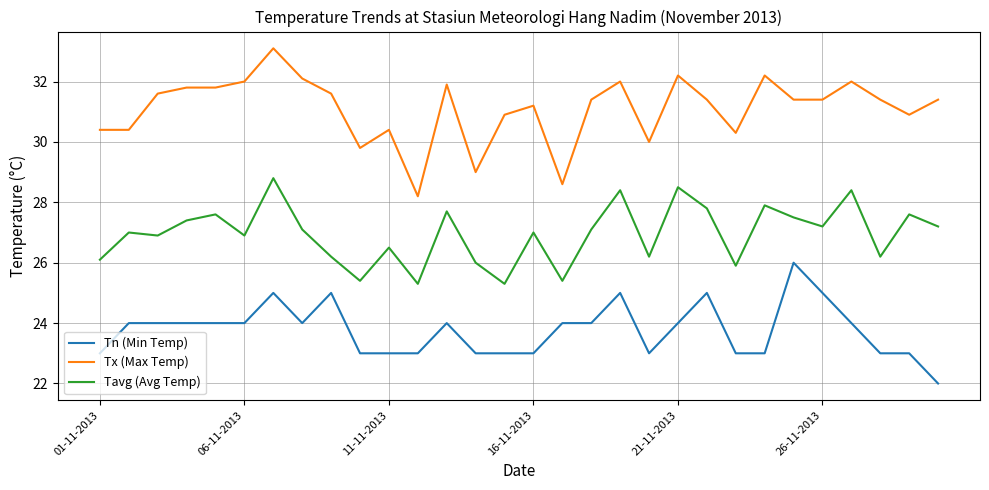

What is the difference between the second highest and second lowest values in the Tx (Max Temp) series?

3.6